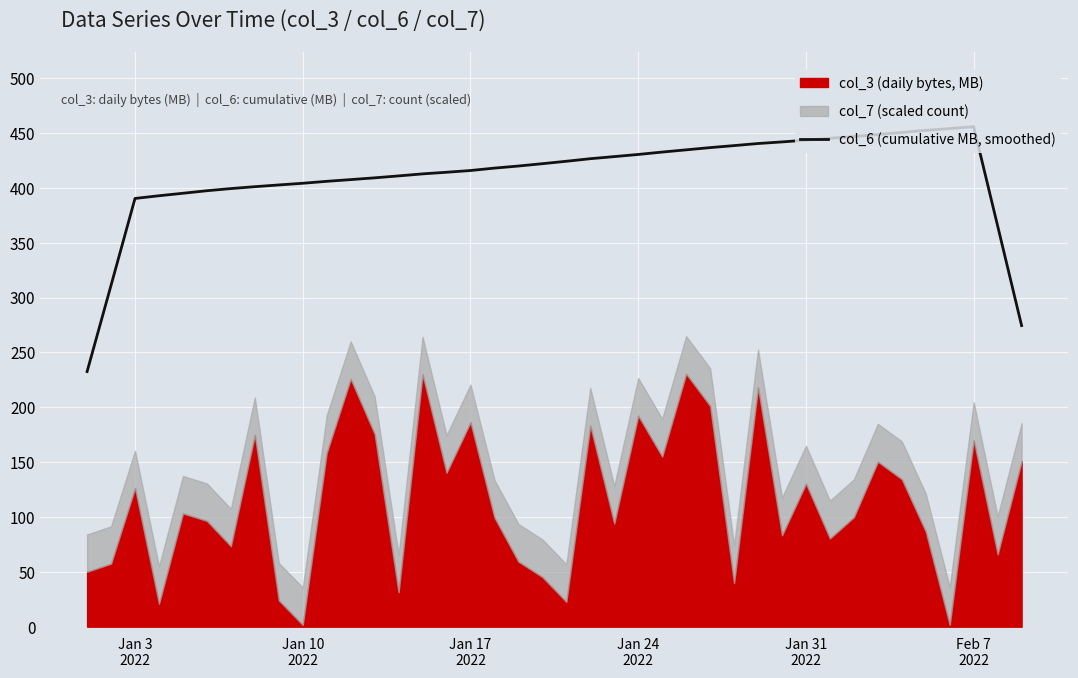

What is the highest value of the col_6 (cumulative MB, smoothed) series?

455.8